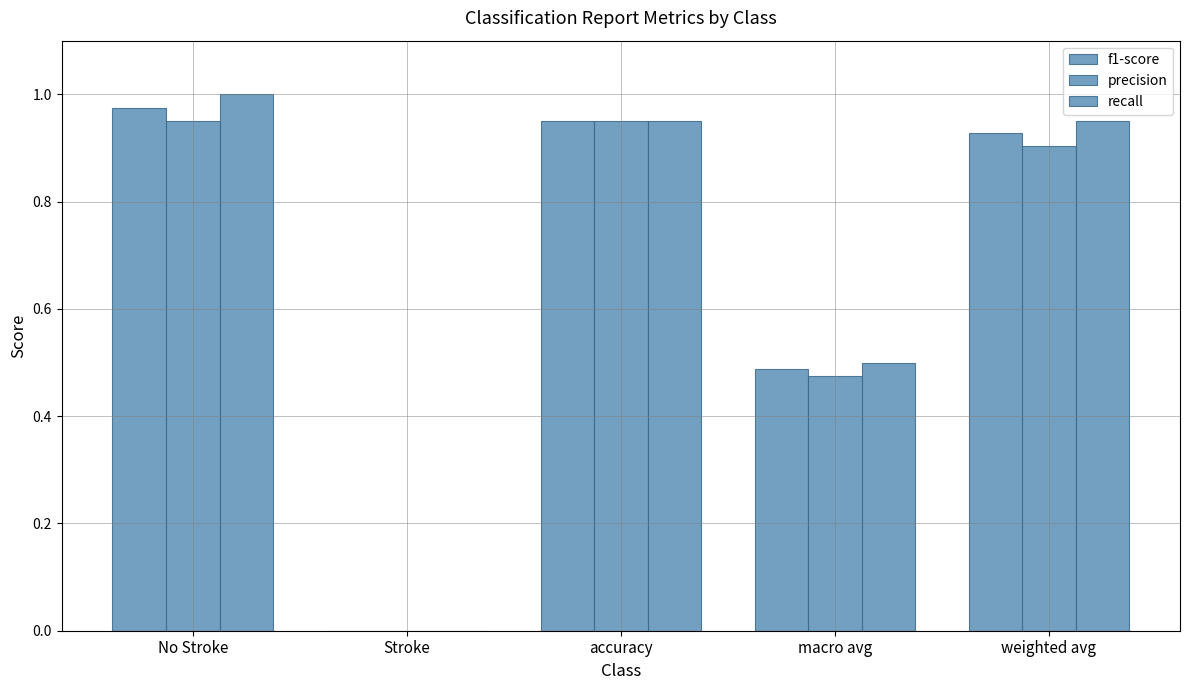

How many categories are shown in the chart?

5